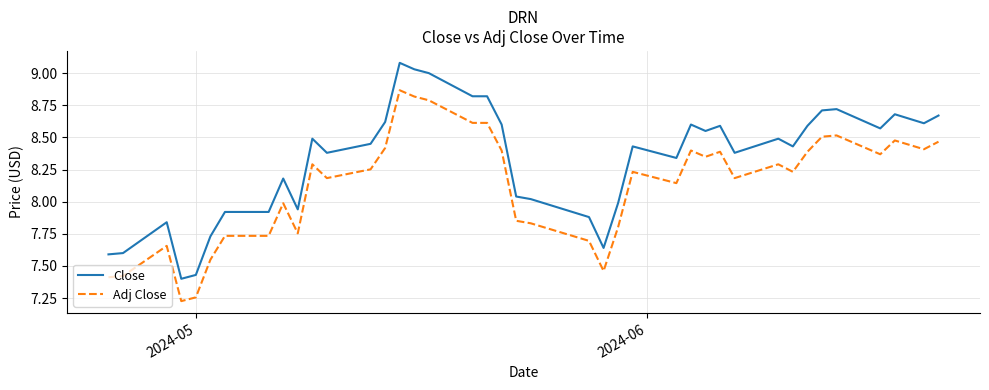

Which series has the widest spread of values?

Close